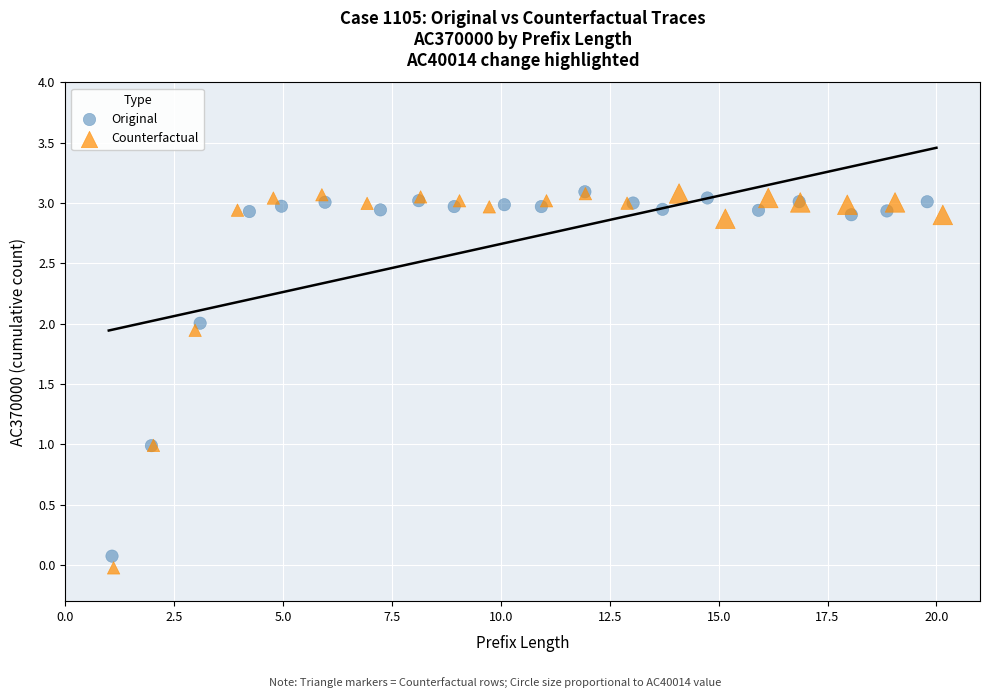

Which series has the widest spread of Y values?

Counterfactual